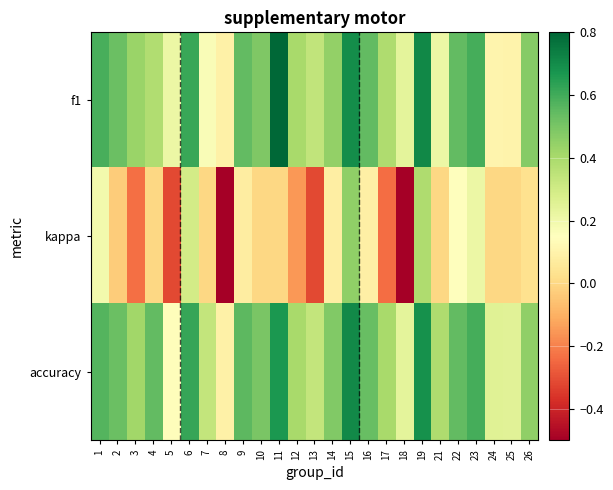

How many categories are shown in the chart?

25